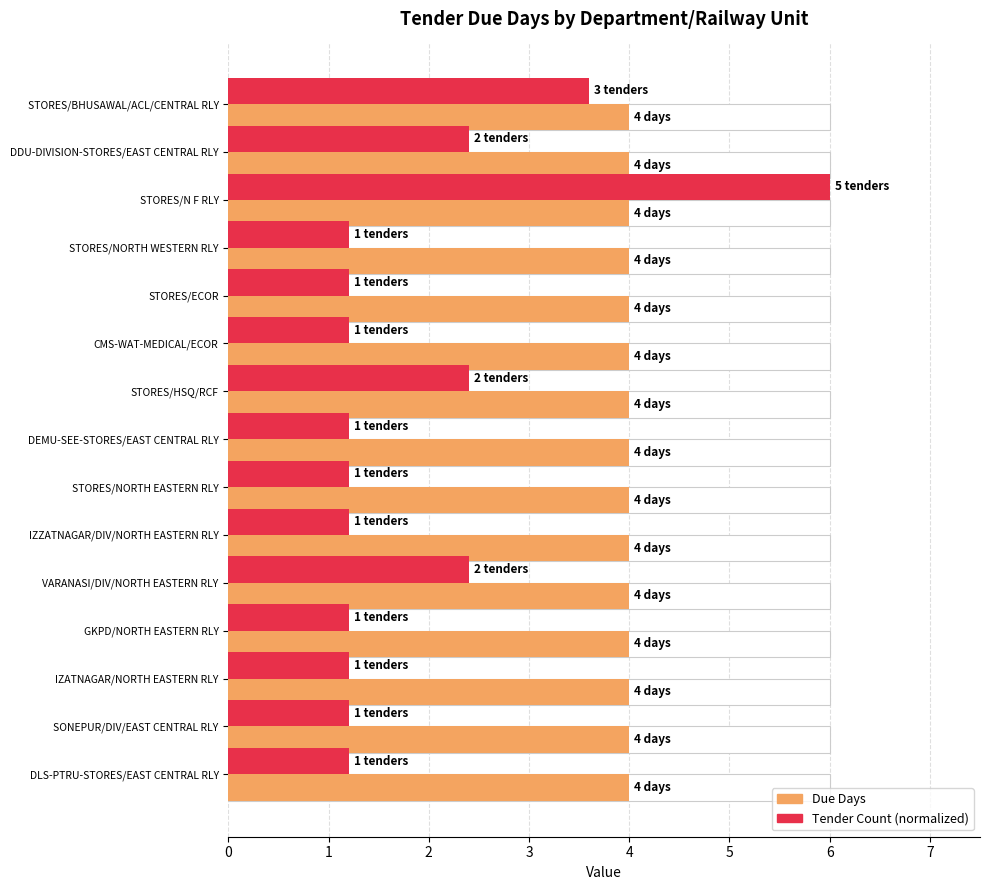

Are the bars horizontal?

Yes